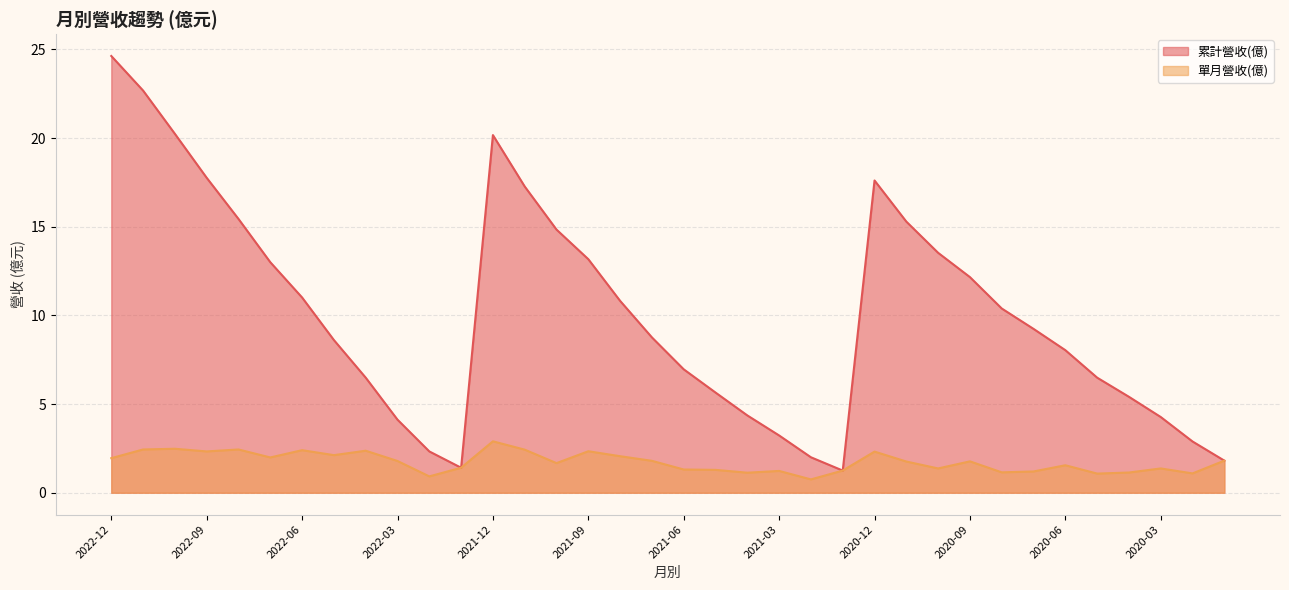

What is the value of the 累計營收(億) point at the 32nd from the left?

6.5